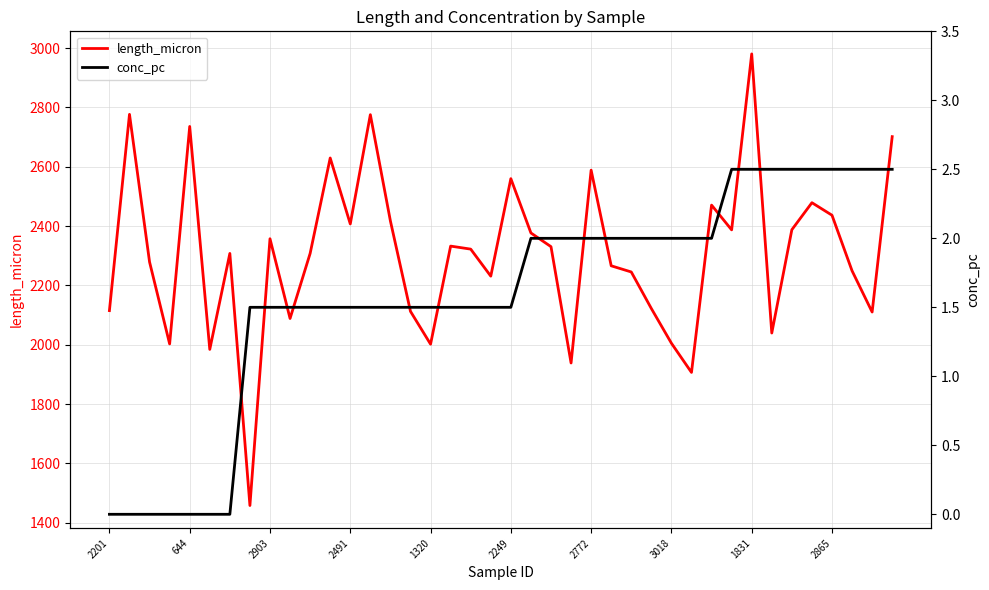

True or false: length_micron has a value of 2588.6 at 2772.

True